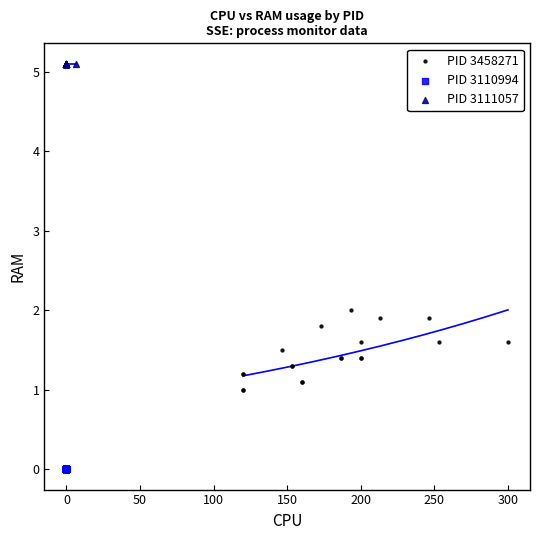

Which series reaches the minimum Y coordinate?

PID 3110994